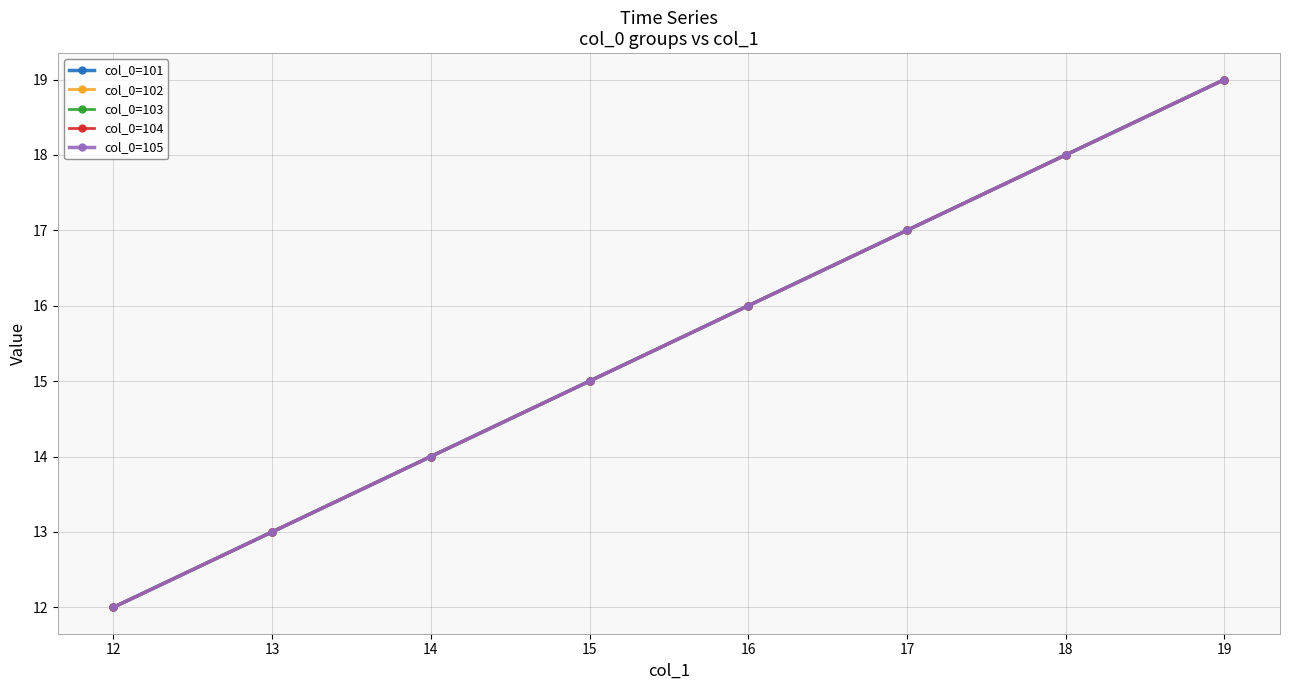

Is this an area chart (filled region under the line)?

No